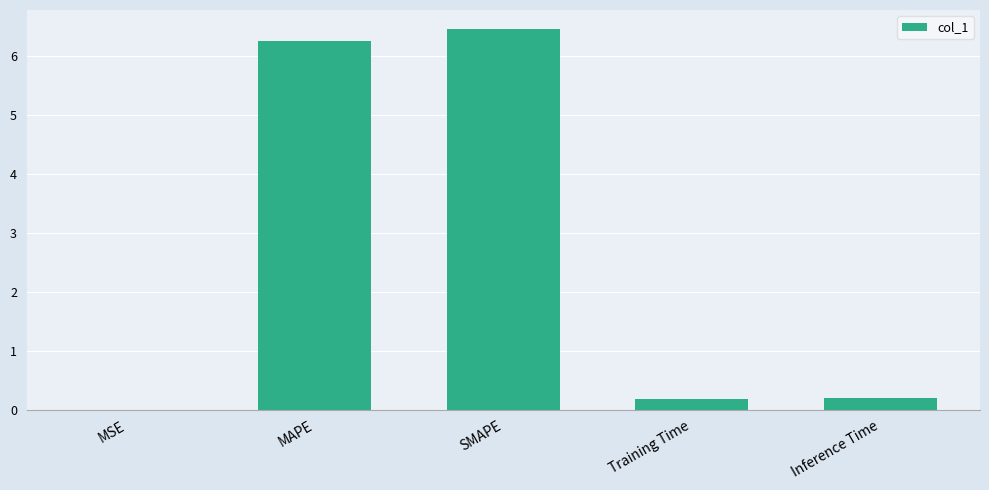

The chart shows a value of 9.2 at MAPE. True or false?

False